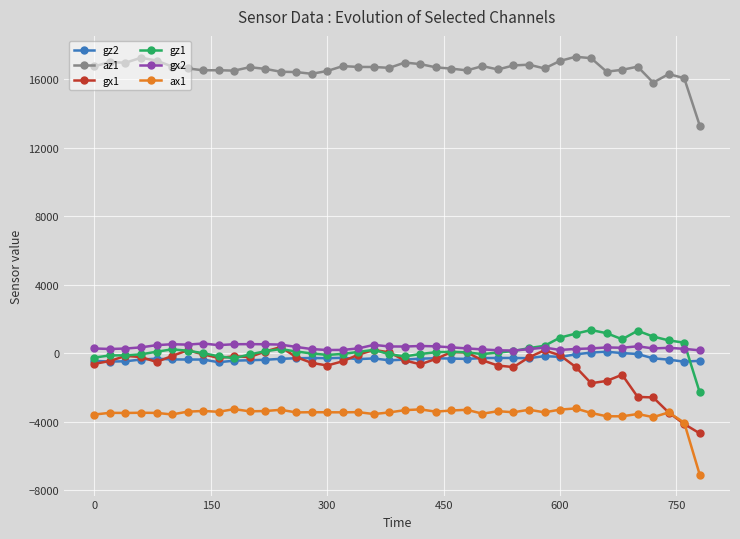

What is the lowest value of the ax1 series?

-7080